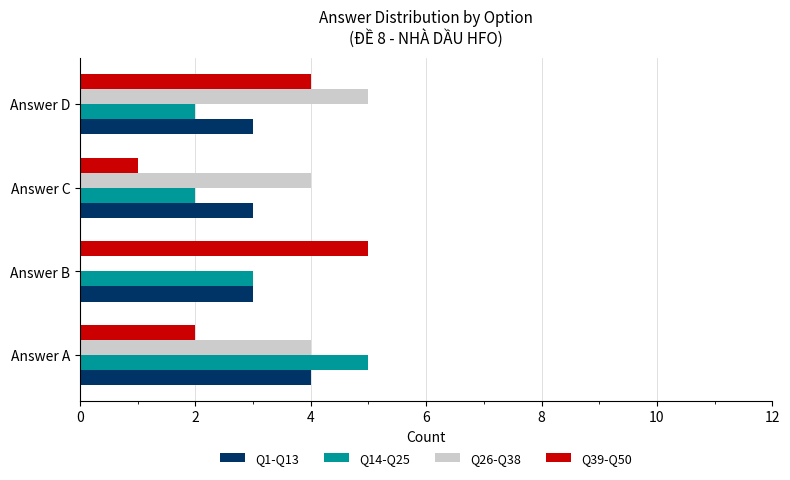

The Q14-Q25 series shows 5 at Answer B. True or false?

False